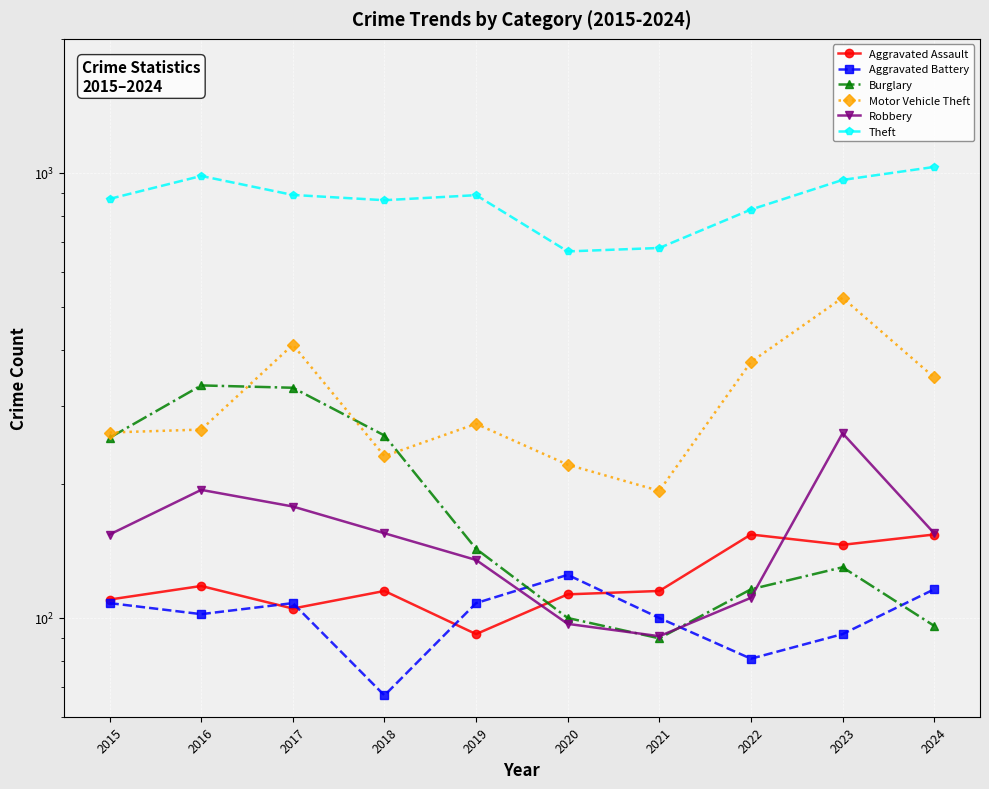

Is this an area chart (filled region under the line)?

No